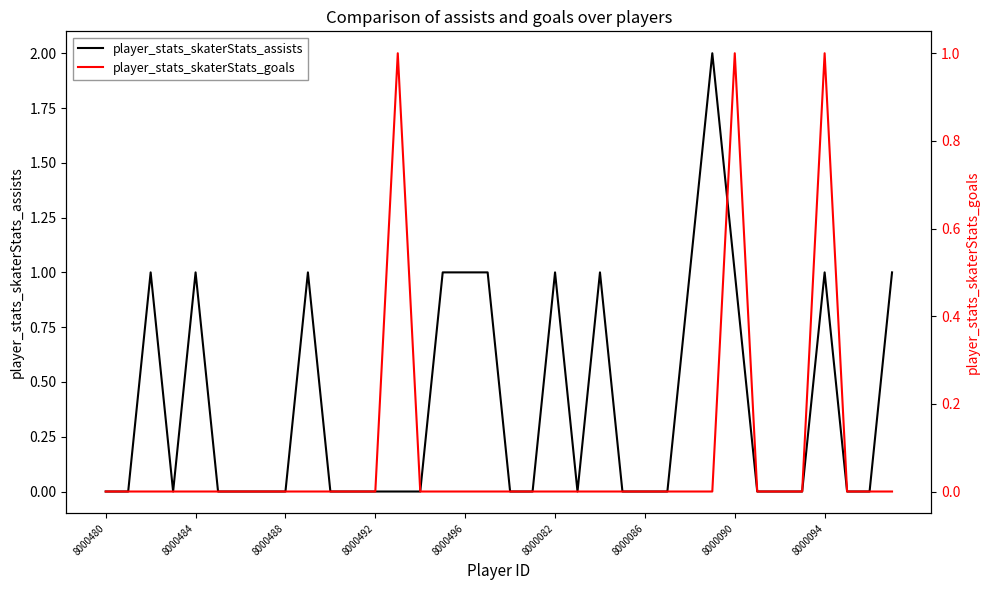

Which has a higher value, 34 or 26?

26